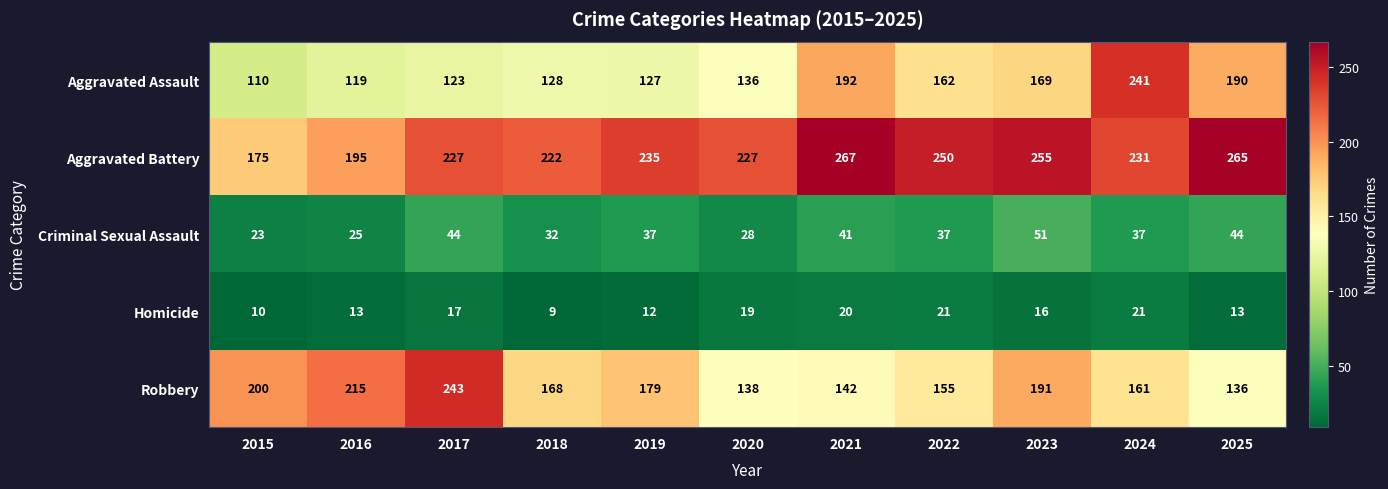

List the series in order of their peak value, lowest first.

Homicide, Criminal Sexual Assault, Aggravated Assault, Robbery, Aggravated Battery